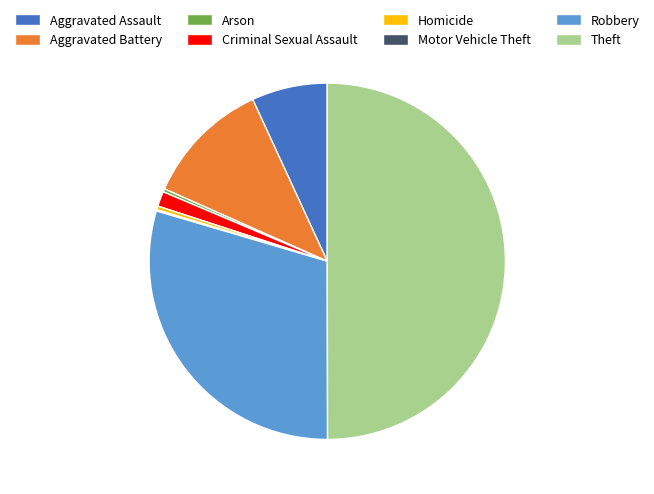

Approximately how many times larger is the value at Robbery compared to Aggravated Battery?

2.6